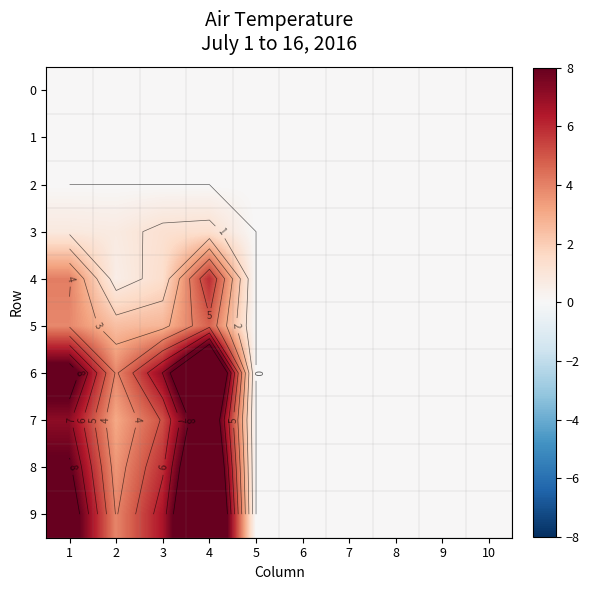

At which category is the sum across all series the highest?

4